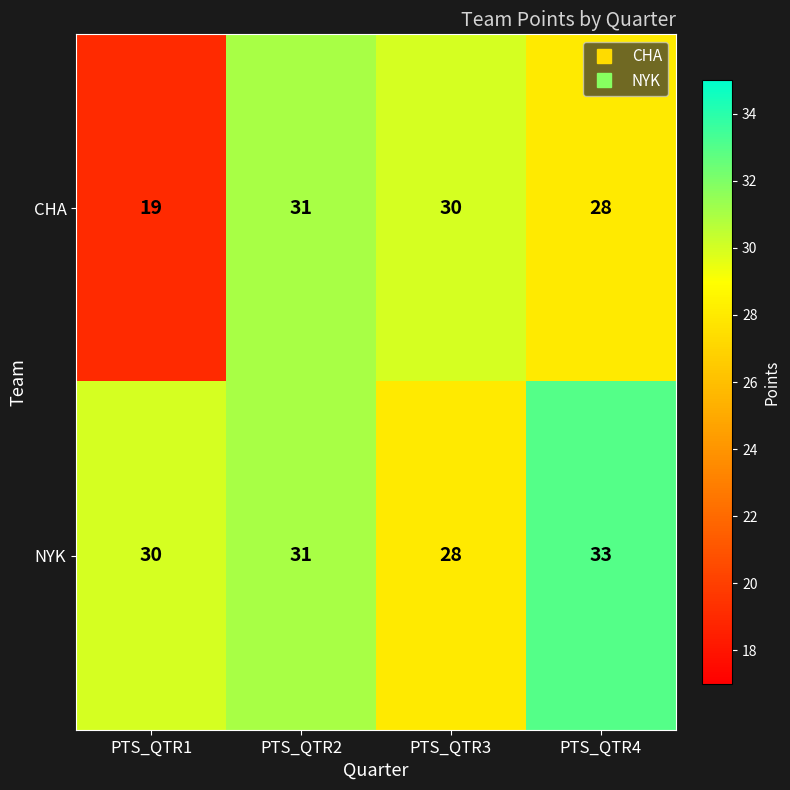

Between PTS_QTR2 and PTS_QTR3, which series saw the biggest shift?

NYK